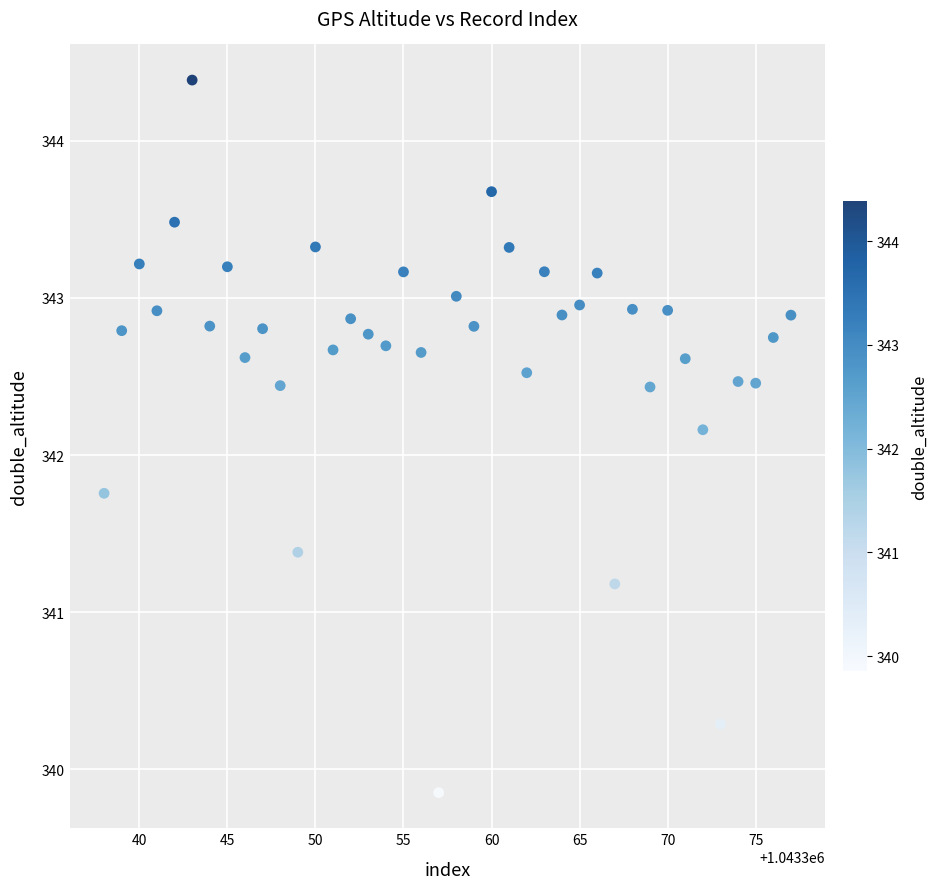

What Y value in the scatter plot is closest to 342?

342.2